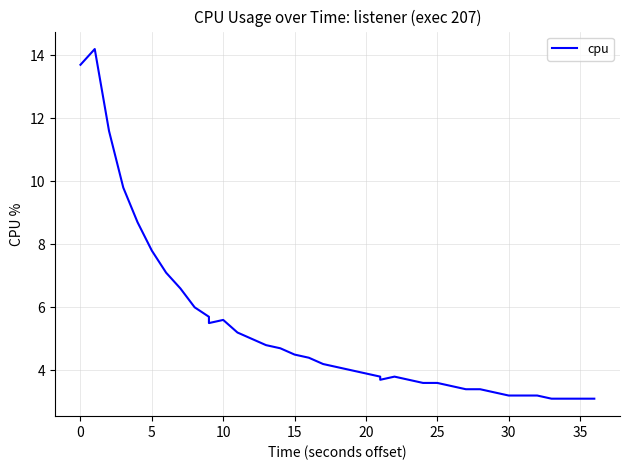

How many interior local valleys (lower than both neighbors) does the data have?

2